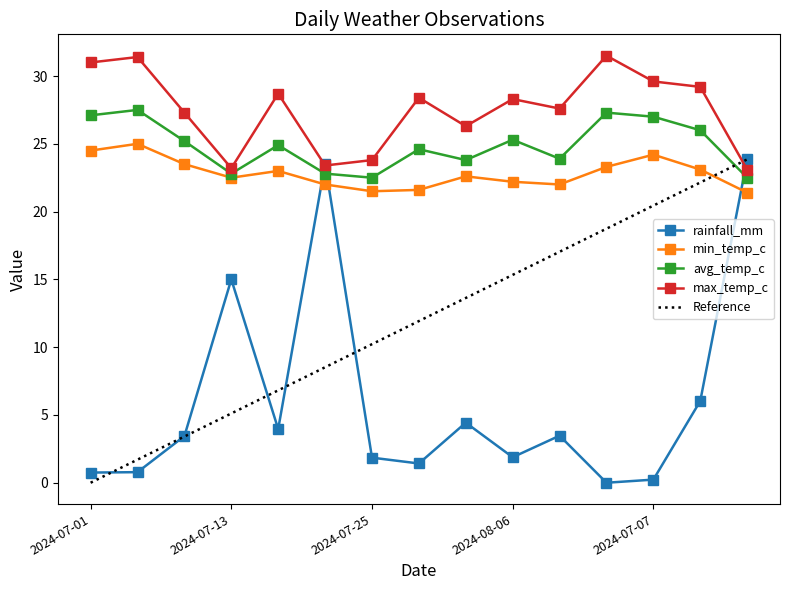

What is the difference between the maximum and second lowest values in the Reference series?

22.1